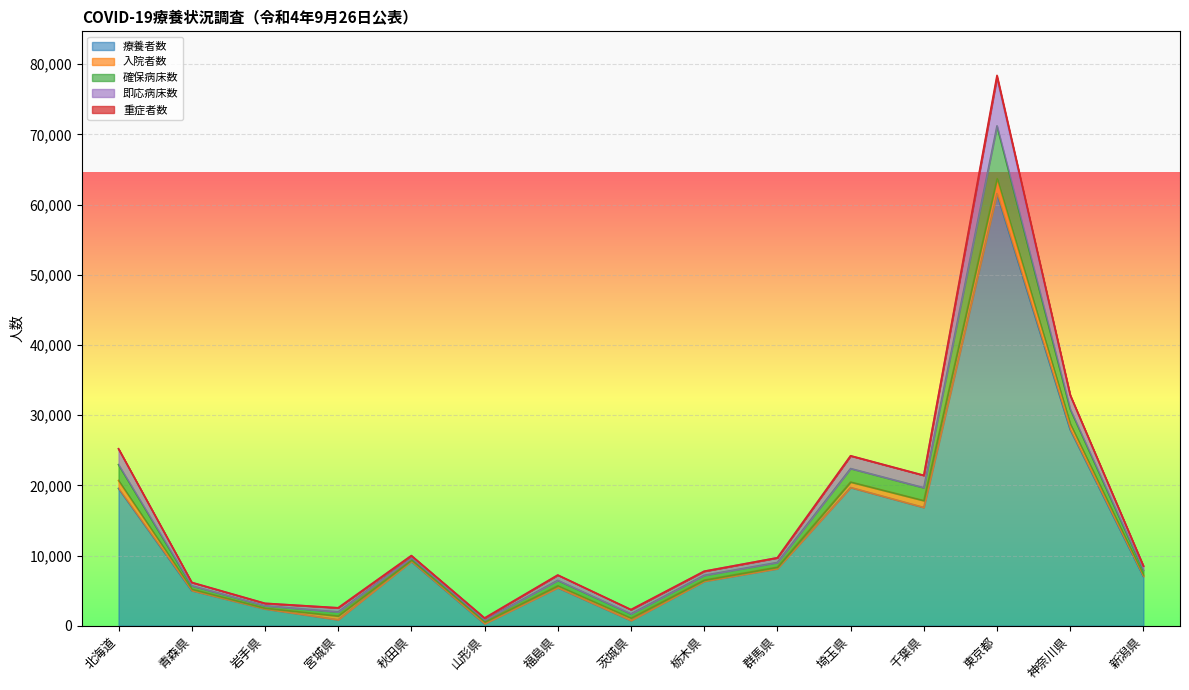

What is the value of the 療養者数 point at the 2nd from the left?

5008